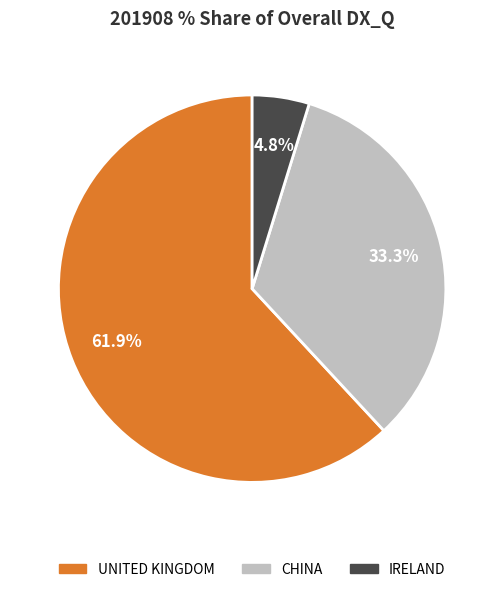

True or false: IRELAND accounts for 5% of the total.

True